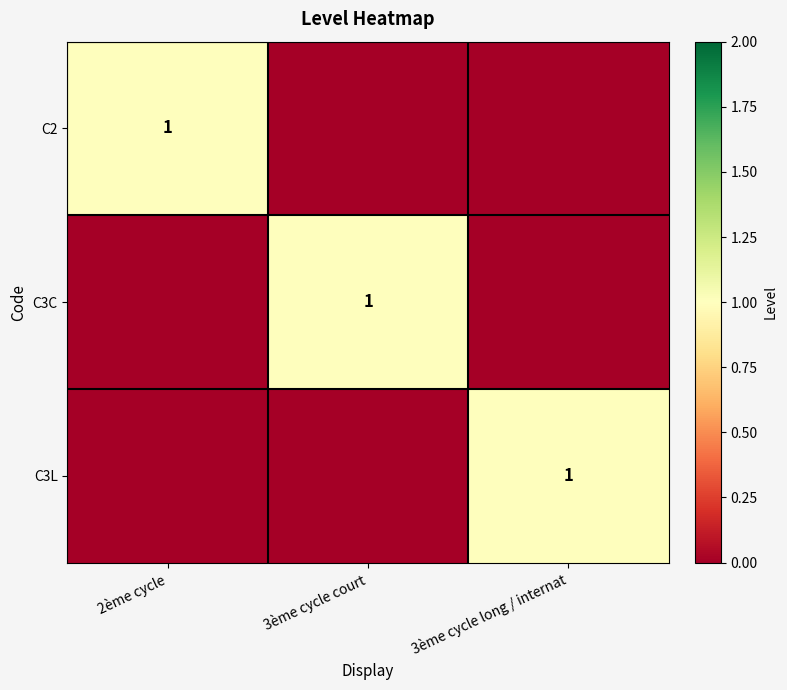

Between 3ème cycle court and 3ème cycle long / internat, which is larger?

3ème cycle court